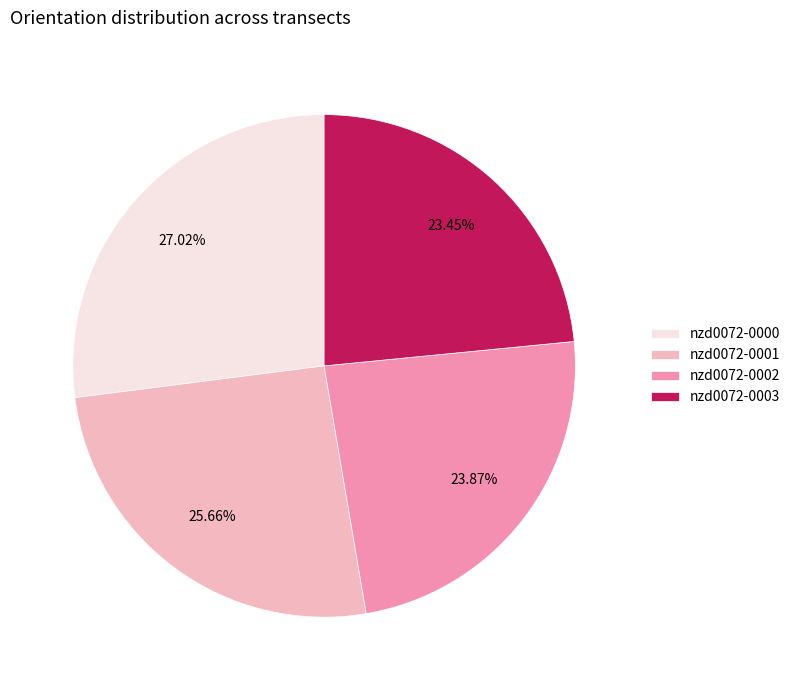

How many slices are in this pie chart?

4